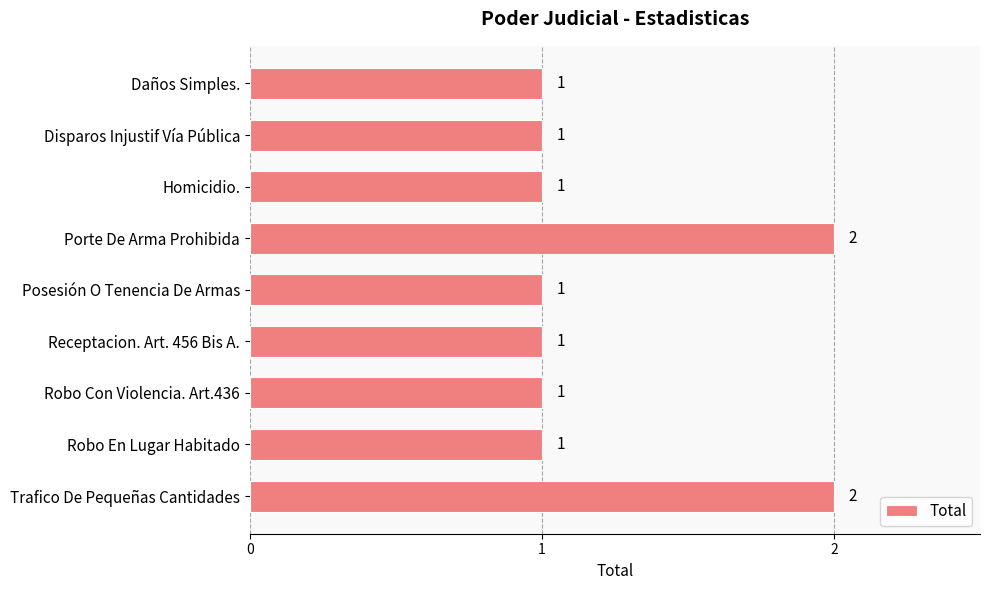

What is the sum of all values?

11